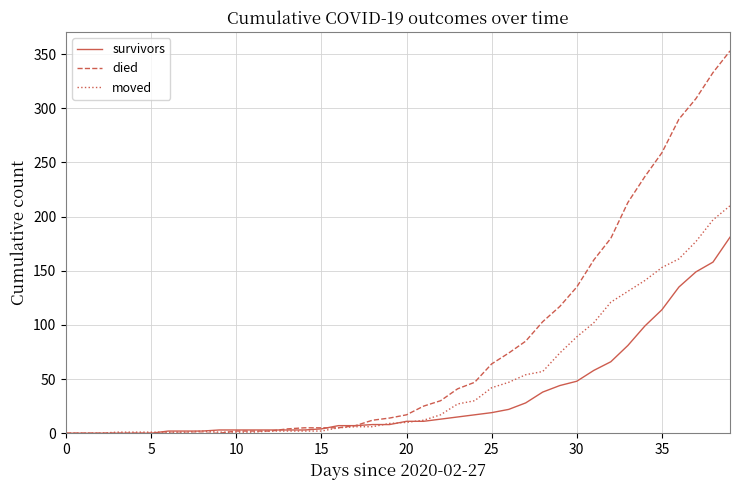

List the series in order of their overall mean, lowest first.

survivors, moved, died